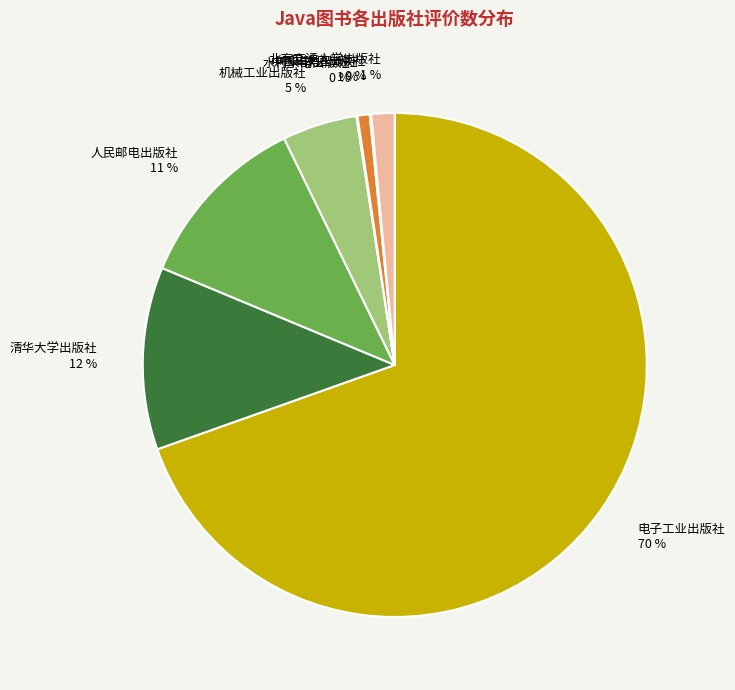

What is the largest slice in the pie chart?

电子工业出版社